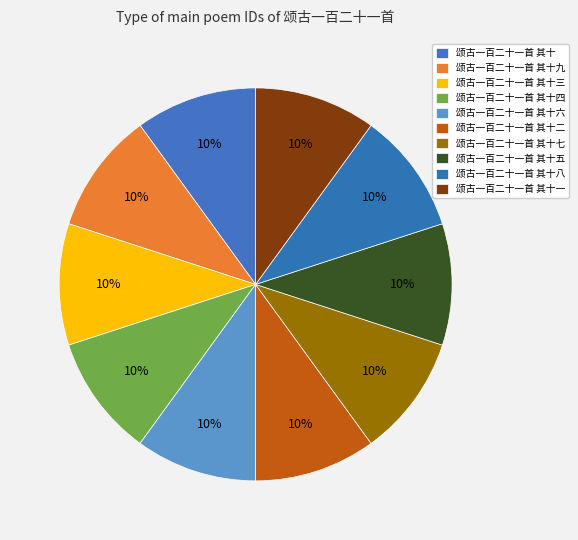

True or false: 颂古一百二十一首 其十一 accounts for 10% of the total.

True